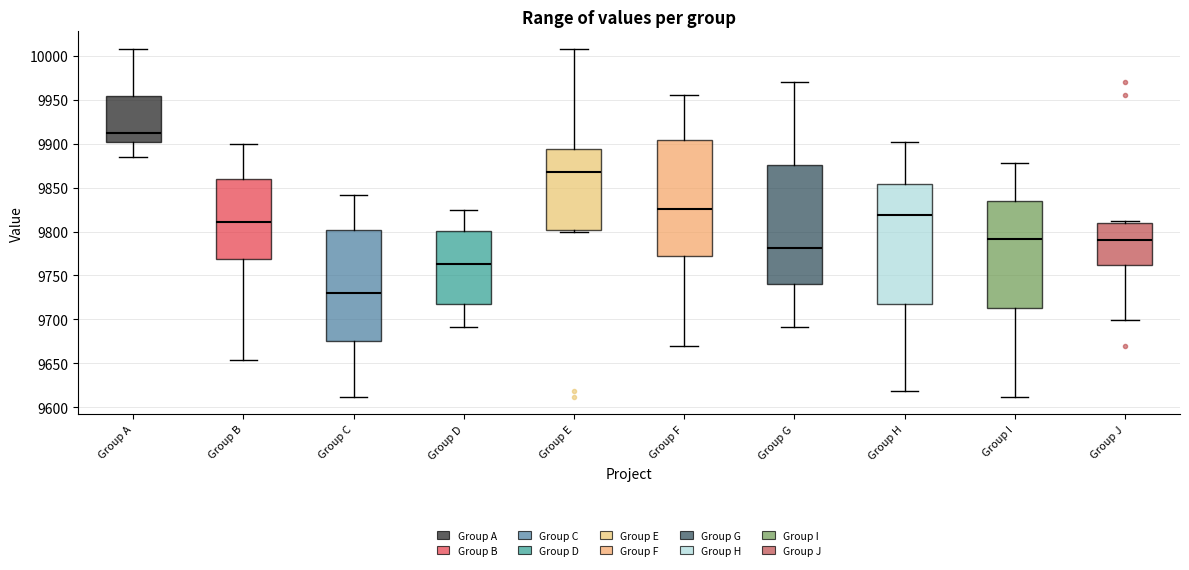

Reading left to right, transcribe this box plot: for each box, give where its median line is, the range the box spans, and where its two whiskers end, as read against the y-axis. The values are not printed on the chart, so give them approximately, as read against the axis.

Group A: median 9915, box 9900 to 9955, whiskers 9885 to 10010
Group B: median 9810, box 9770 to 9860, whiskers 9655 to 9900
Group C: median 9730, box 9675 to 9800, whiskers 9610 to 9840
Group D: median 9765, box 9715 to 9800, whiskers 9690 to 9825
Group E: median 9870, box 9800 to 9895, whiskers 9800 (just below the box's lower edge) to 10010
Group F: median 9825, box 9775 to 9905, whiskers 9670 to 9955
Group G: median 9780, box 9740 to 9875, whiskers 9690 to 9970
Group H: median 9820, box 9715 to 9855, whiskers 9620 to 9900
Group I: median 9790, box 9715 to 9835, whiskers 9610 to 9880
Group J: median 9790, box 9760 to 9810, whiskers 9700 to 9810 (just above the box's upper edge)